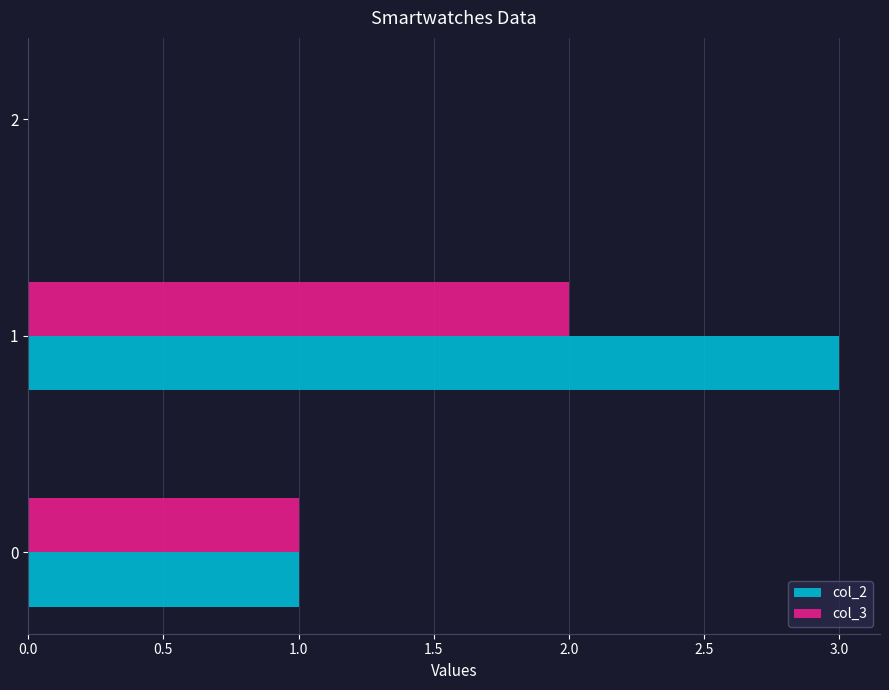

How many col_2 values are between 0 and 3?

3